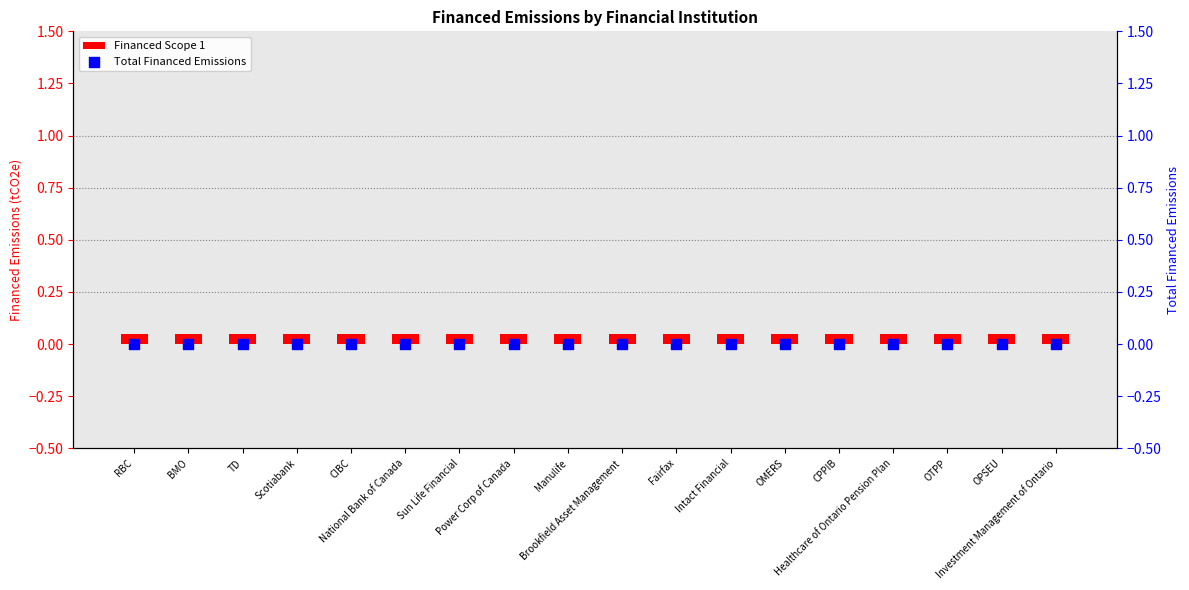

Is the value of Financed Scope 1 at National Bank of Canada greater than the value of Total Financed Emissions at Manulife?

Yes